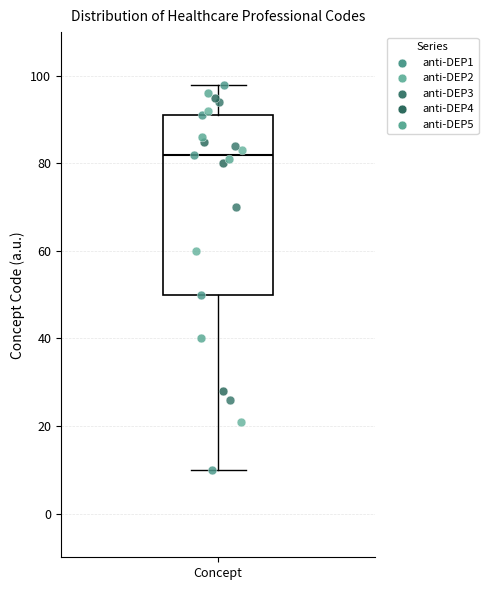

Transcribe this box plot: give where the median line is, the range the box spans, and where the two whiskers end, as read against the y-axis. The values are not printed on the chart, so give them approximately, as read against the axis.

median 82, box 50 to 92, whiskers 10 to 98